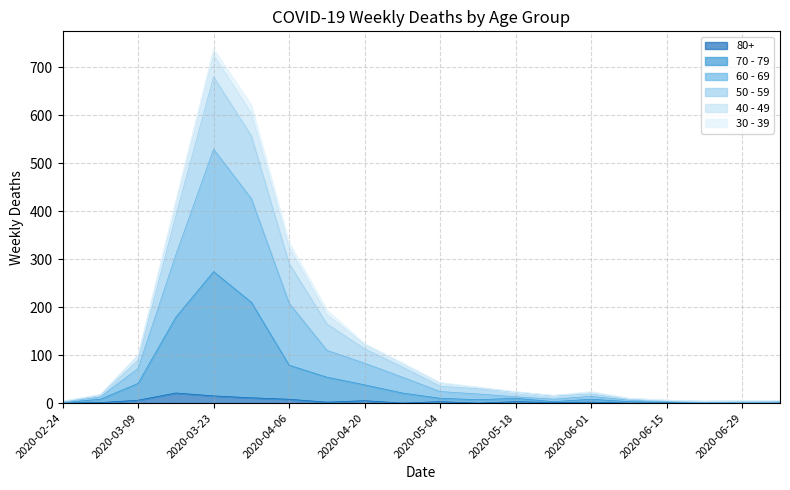

What is the average value of the 80+ series?

4